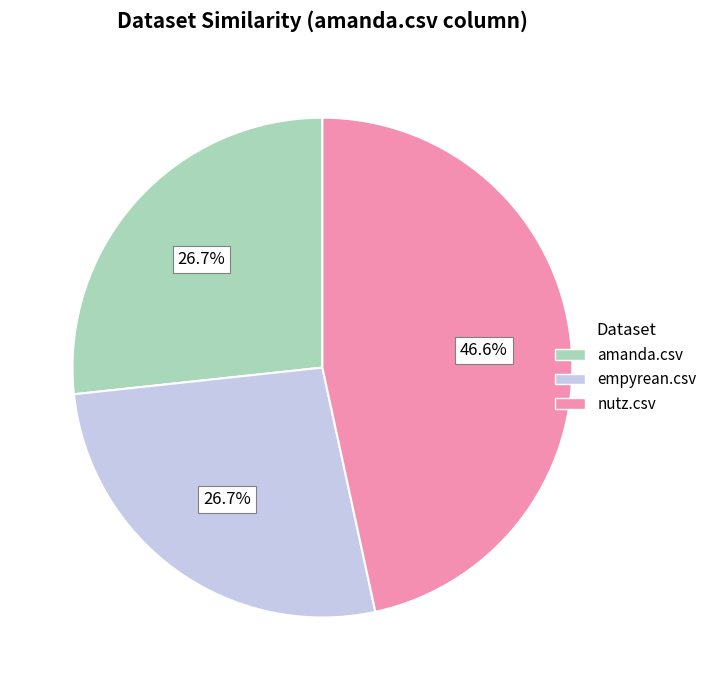

How many segments does this pie chart have?

3